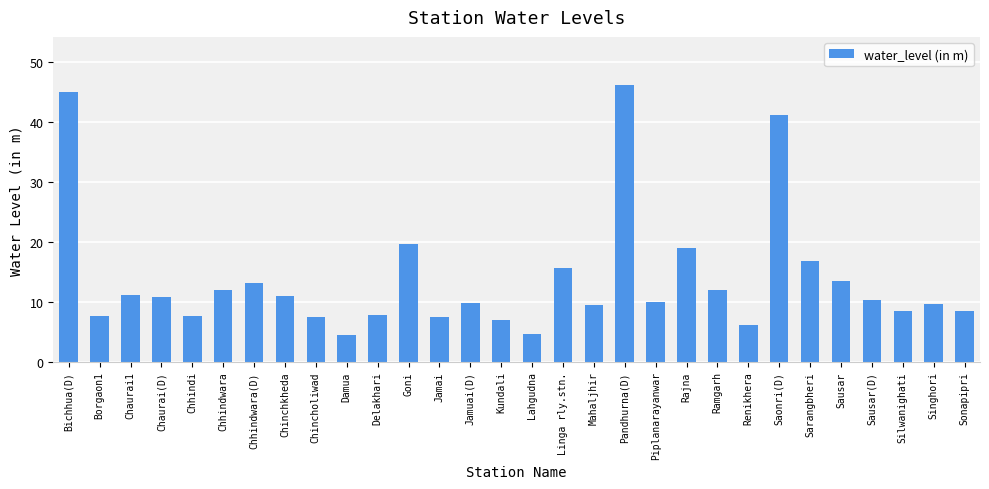

What is the approximate value at Sonapipri?

8.4